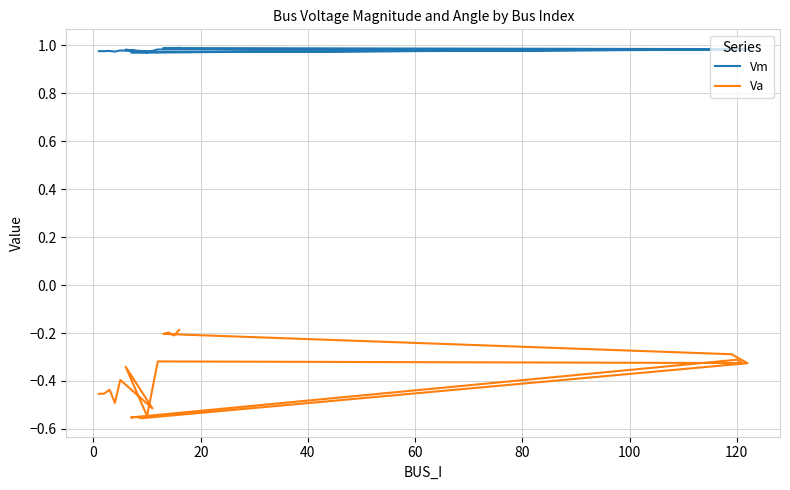

True or false: Va has a value of -0.4 at 60.

True